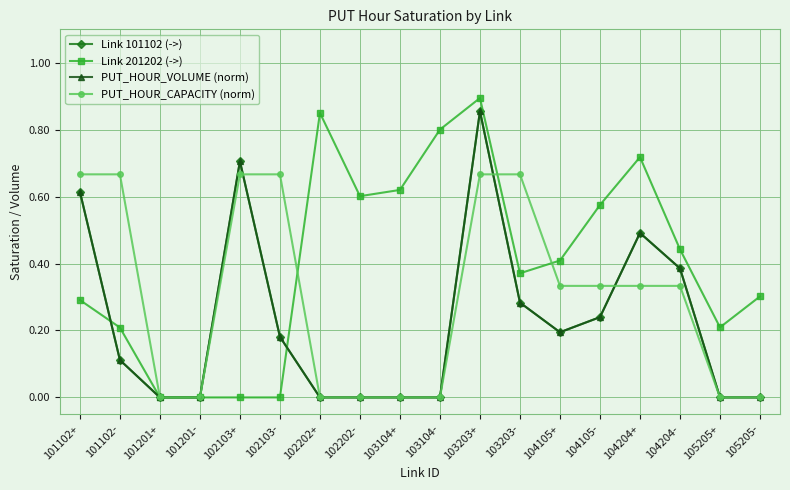

What position from the right is 102202+?

12